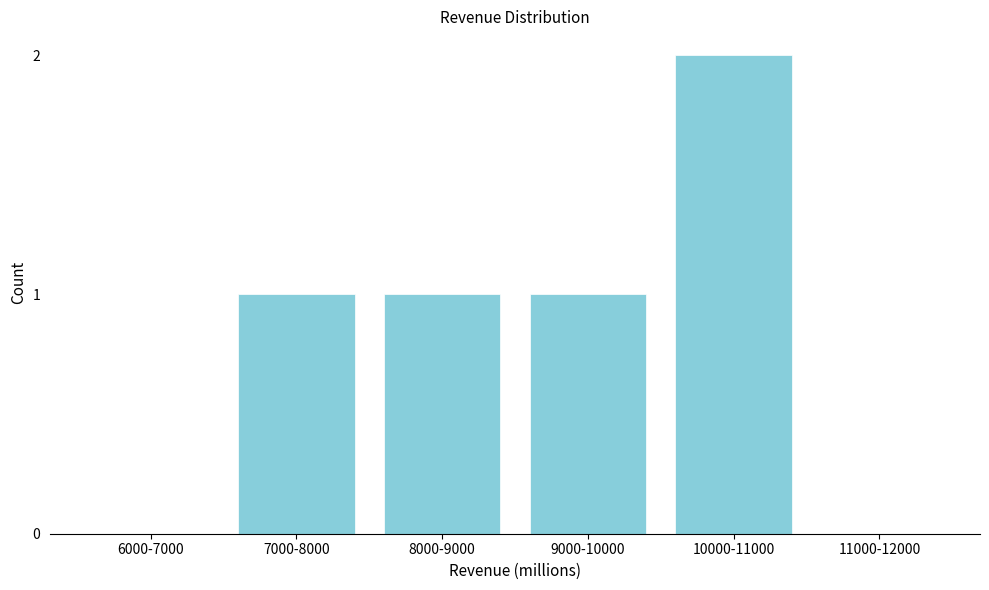

Reading left to right, extract all data points from this chart.

6000-7000=0	7000-8000=1	8000-9000=1	9000-10000=1	10000-11000=2	11000-12000=0